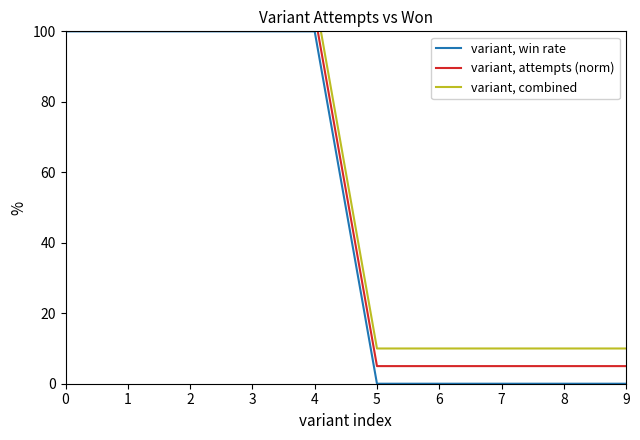

List the series in order of their peak value, lowest first.

variant, win rate, variant, attempts (norm), variant, combined